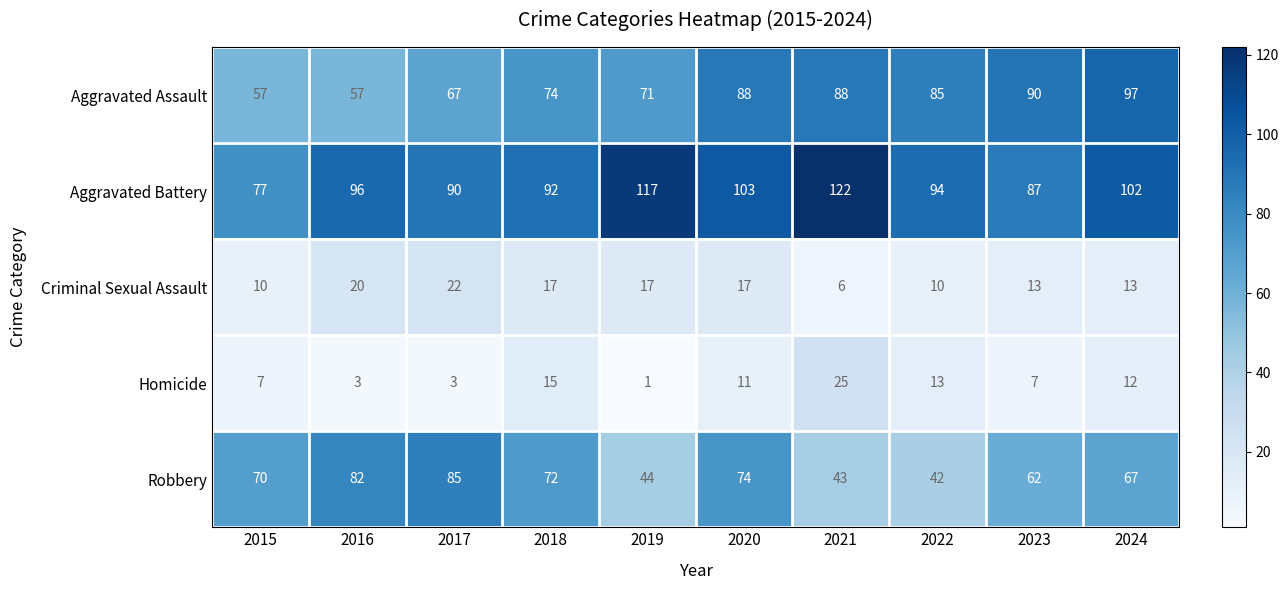

The value of Aggravated Battery at 2018 is 123. True or false?

False